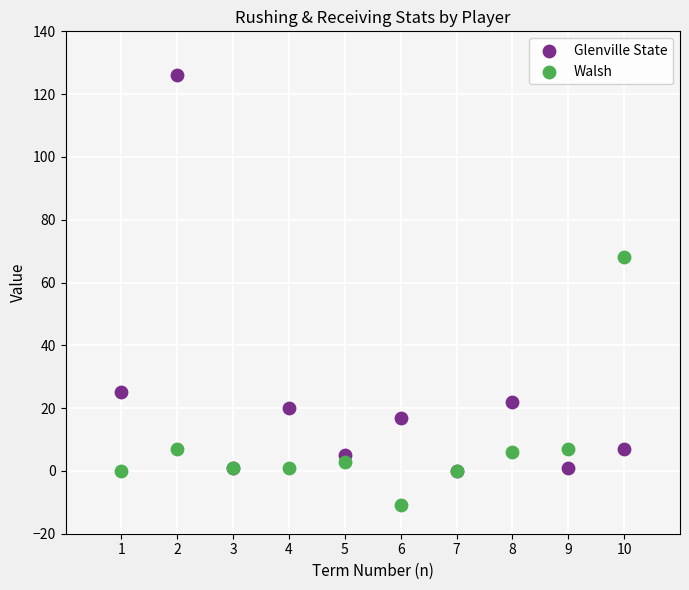

Which series has the widest spread of Y values?

Glenville State